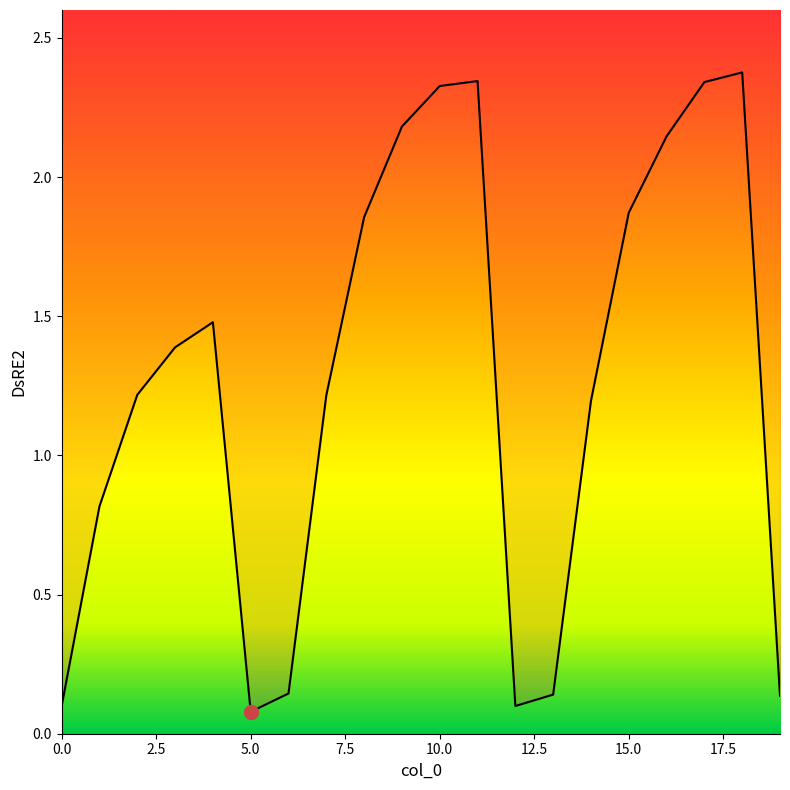

True or false: there are more than 1 points higher than both neighbors.

True